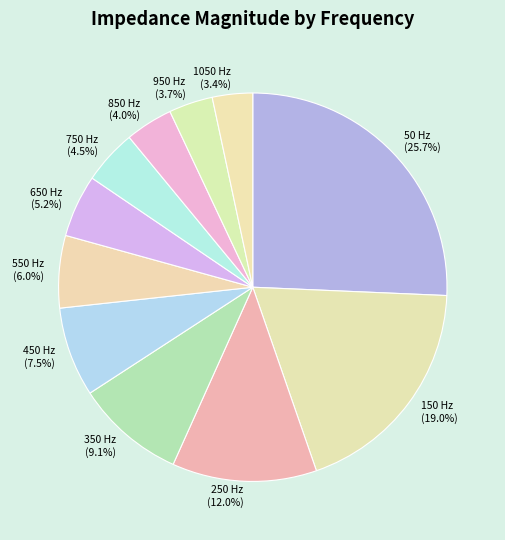

Count the number of slices in the pie.

11